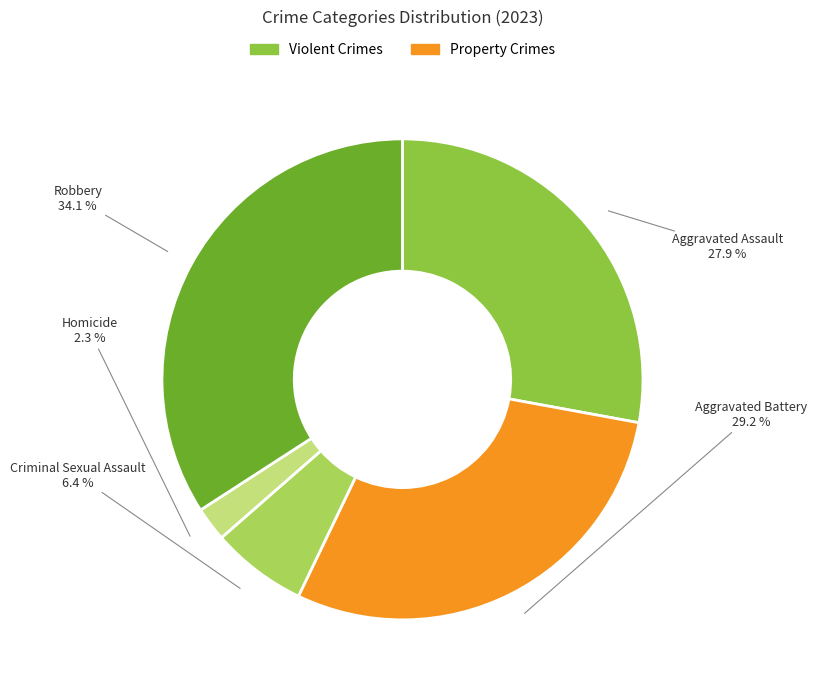

To the nearest percent, what percentage of the pie is Criminal Sexual Assault?

6%